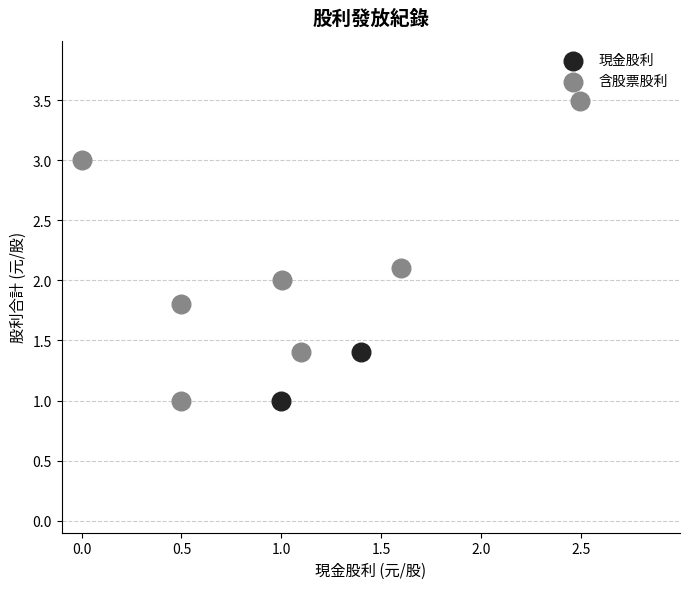

Which series contains the highest Y value?

含股票股利